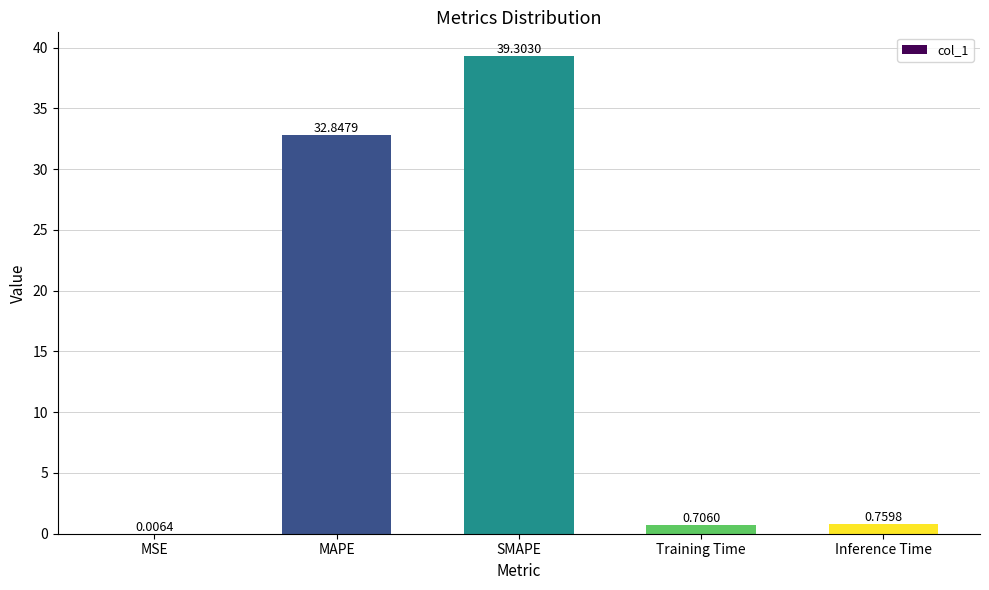

At which category does the chart reach its peak across all series?

SMAPE